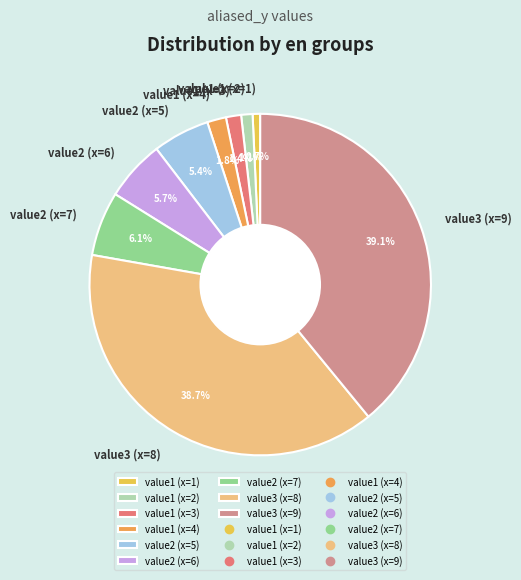

How many slices are in this pie chart?

9